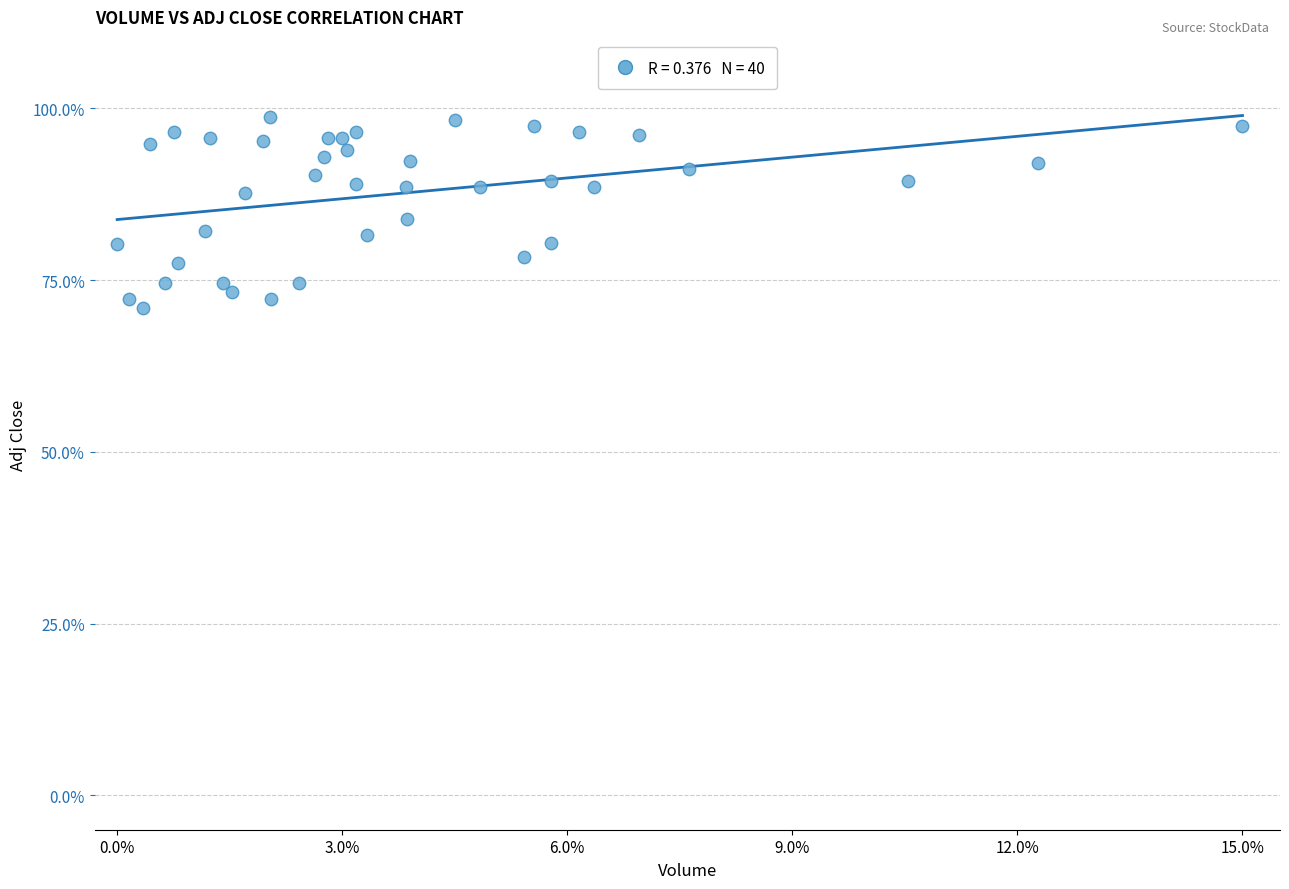

What is the range of X values (max minus min)?

15.0